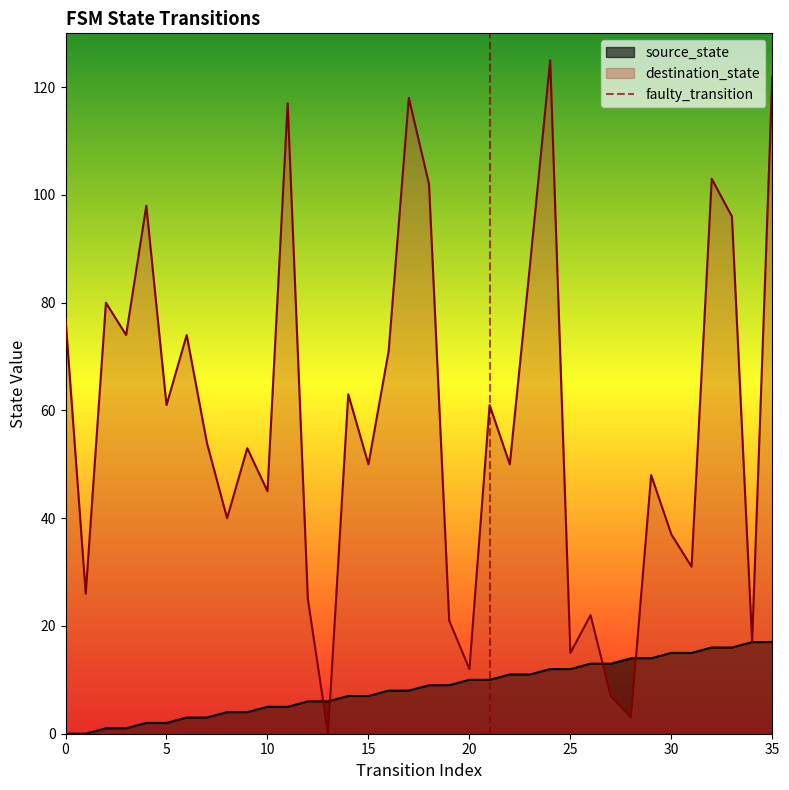

True or false: destination_state has a value of 77 at 0.

True